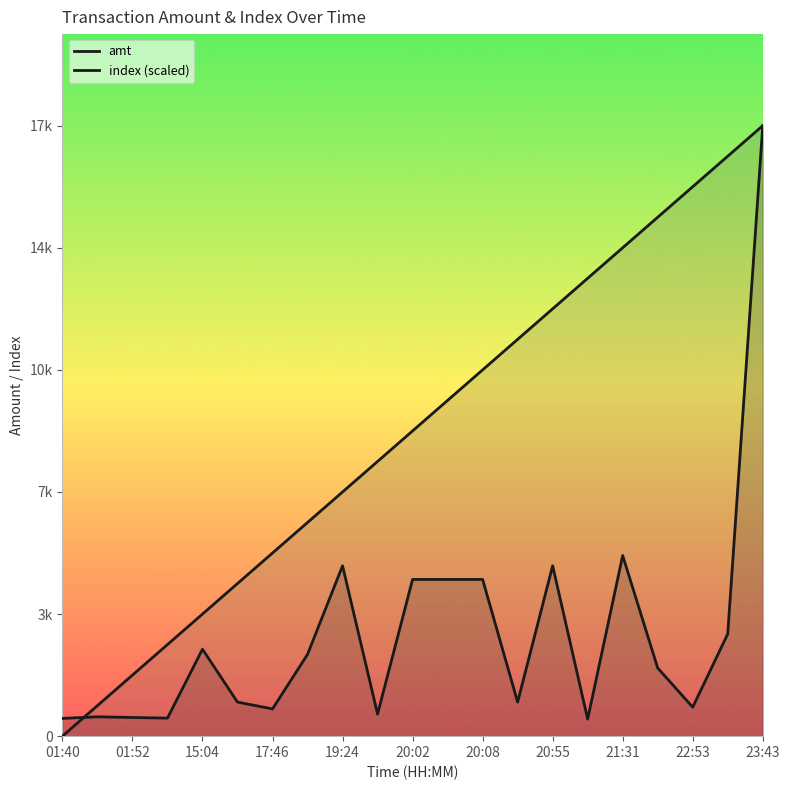

True or false: index (scaled) and amt cross at least once.

True